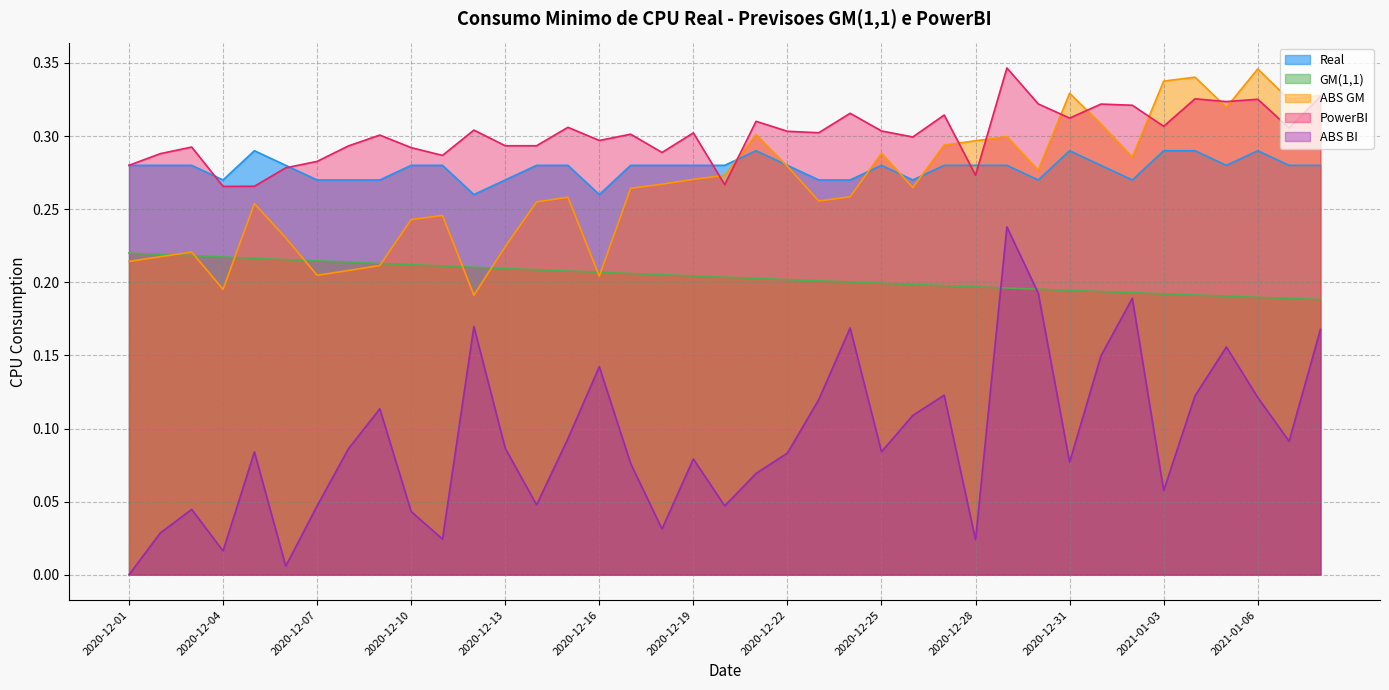

Does the chart display data point markers on the line(s)?

No